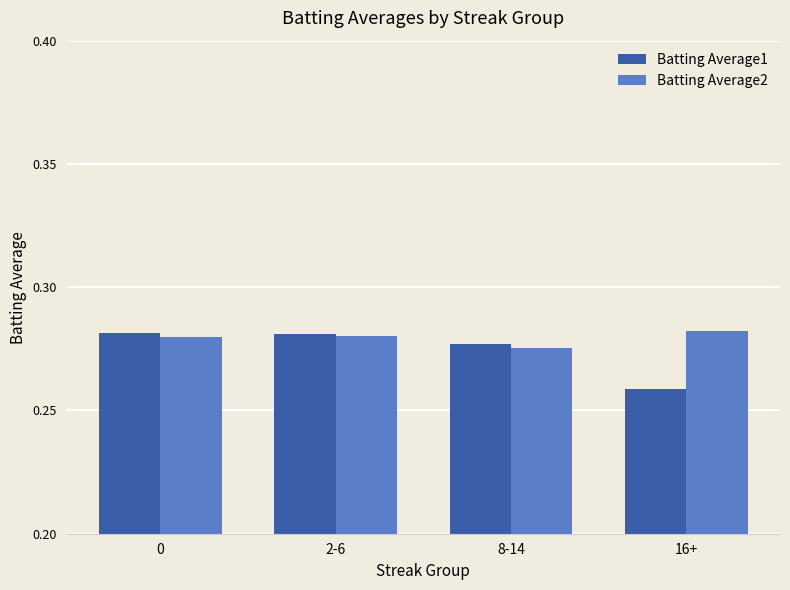

The value of Batting Average1 at 8-14 is 0.5. True or false?

False